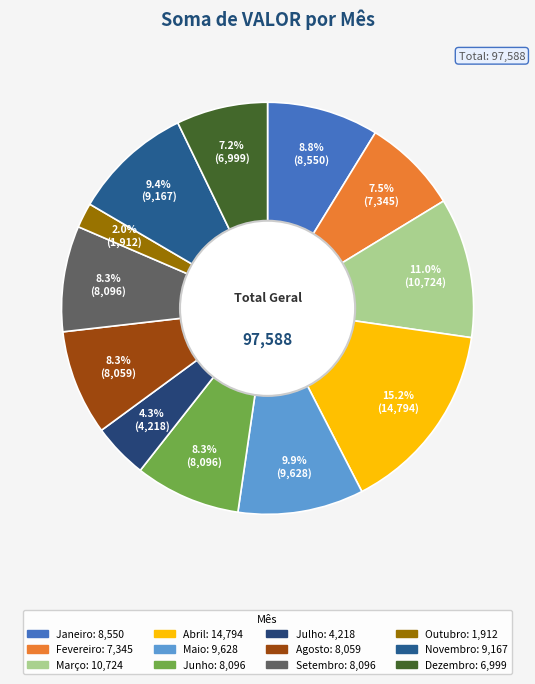

How many slices are in this pie chart?

12